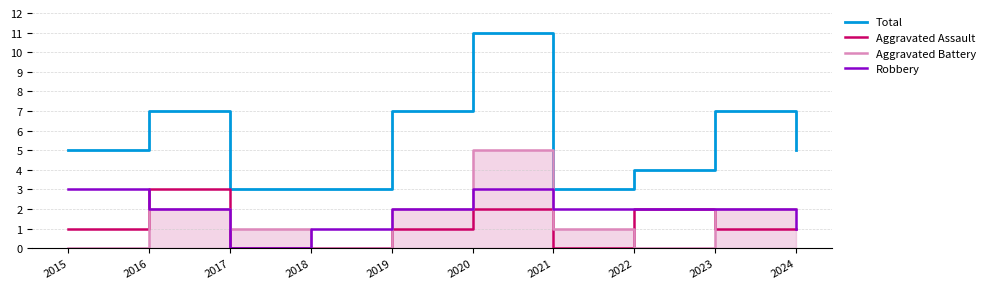

At which category does the chart reach its peak across all series?

2020